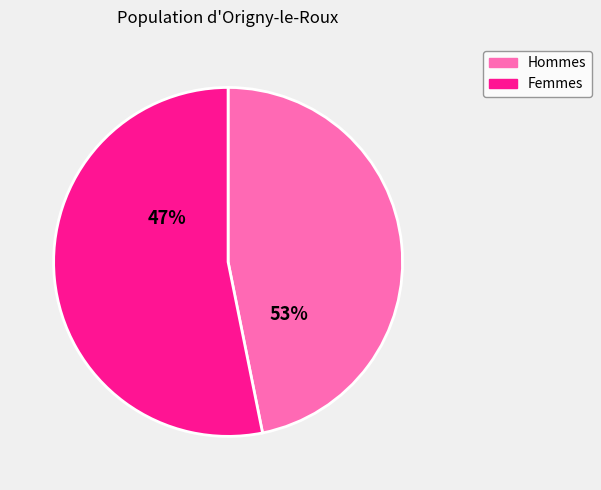

True or false: 28 accounts for 12% of the total.

False